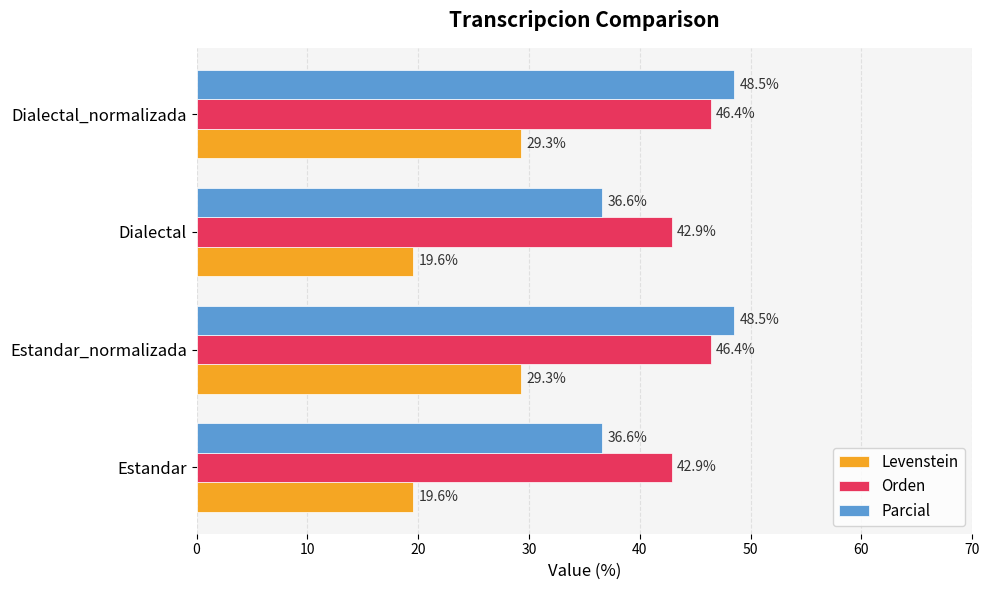

What is the average value of the Orden series?

44.6